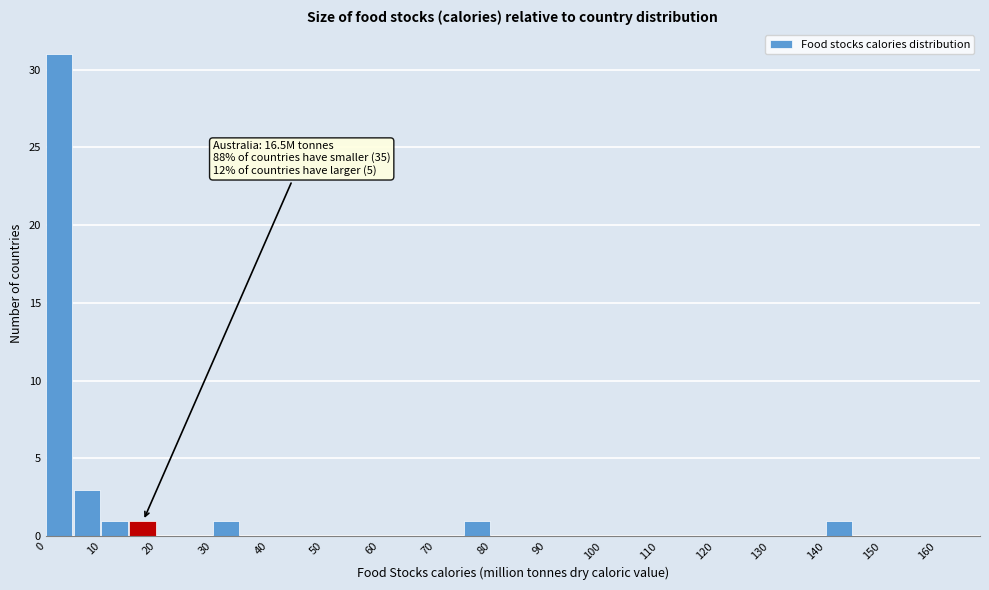

Over which range of the x-axis is the bar tallest?

0 to 5